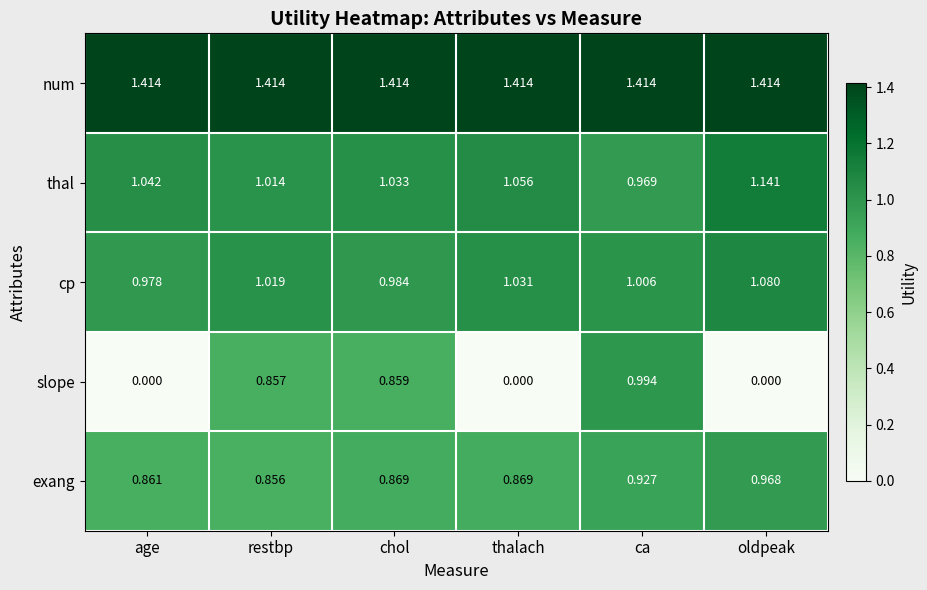

Between age and oldpeak, which series saw the biggest shift?

exang